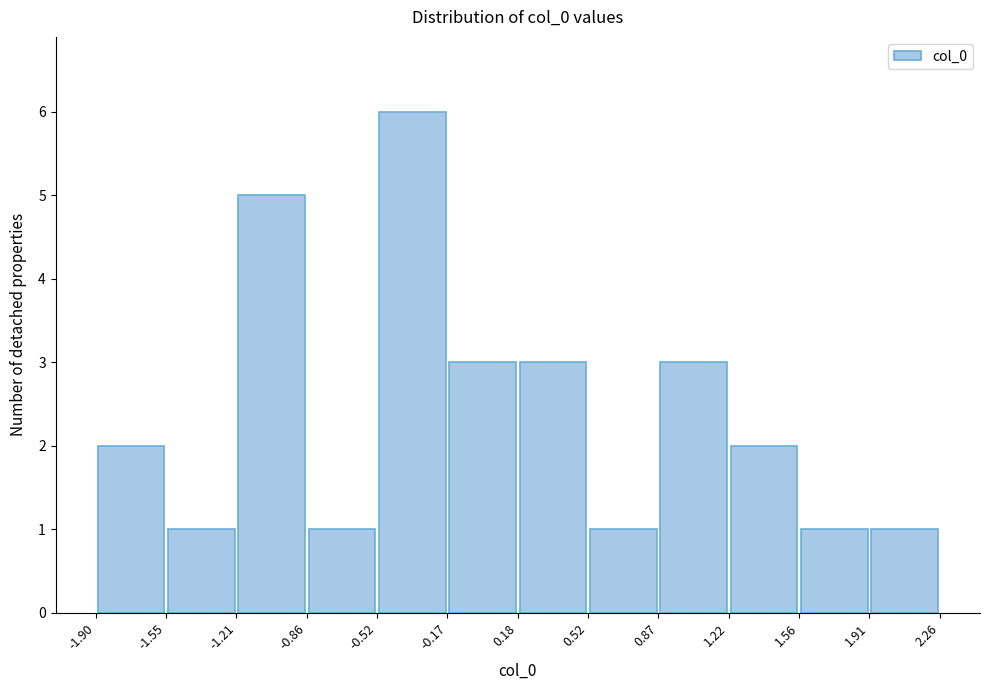

Which range on the x-axis has the tallest bar?

-0.52 to -0.17